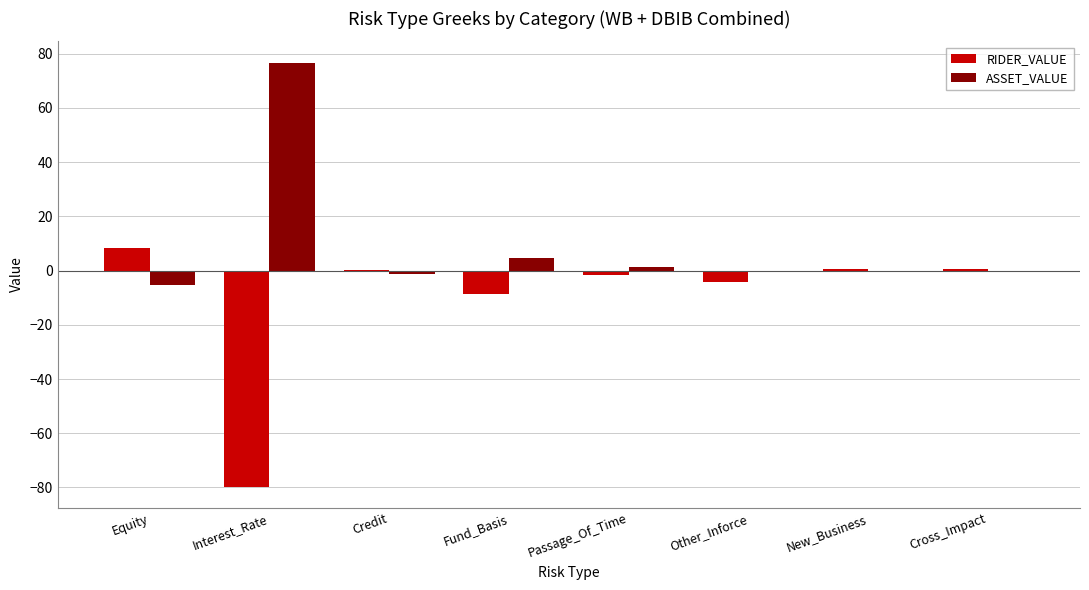

What is the total value across all series at Fund_Basis?

-3.9